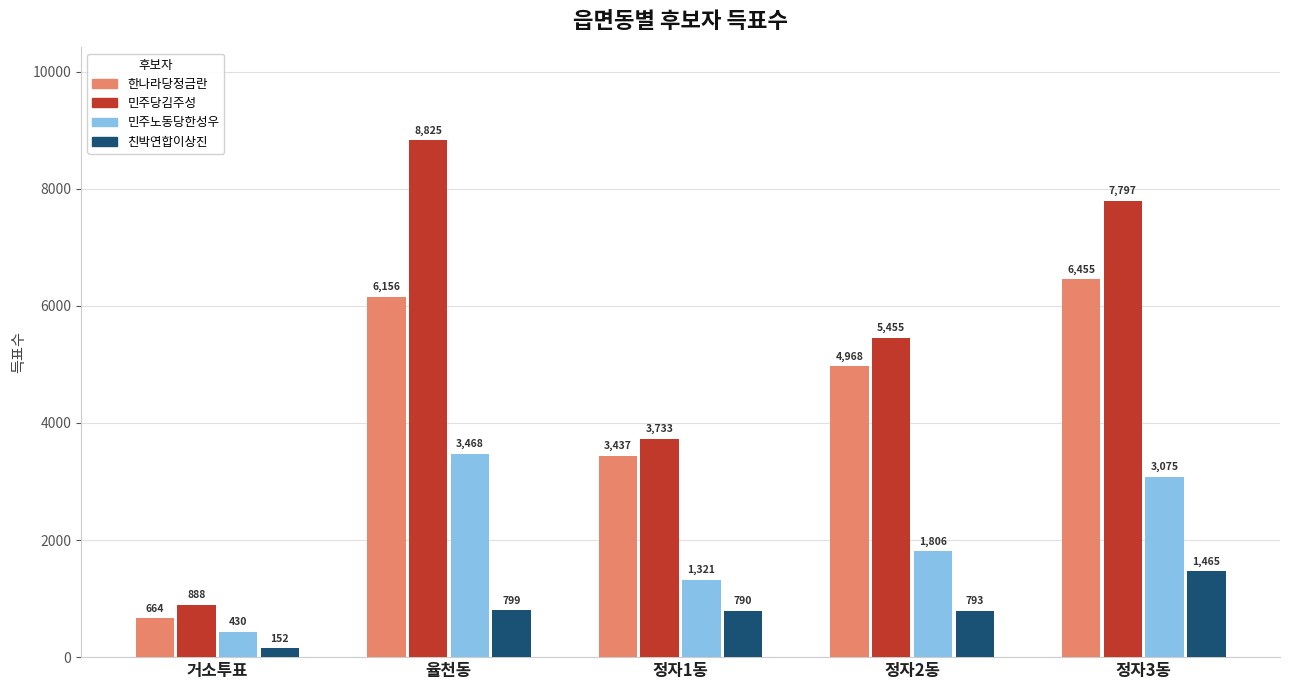

What is the average value of the 친박연합이상진 series?

800